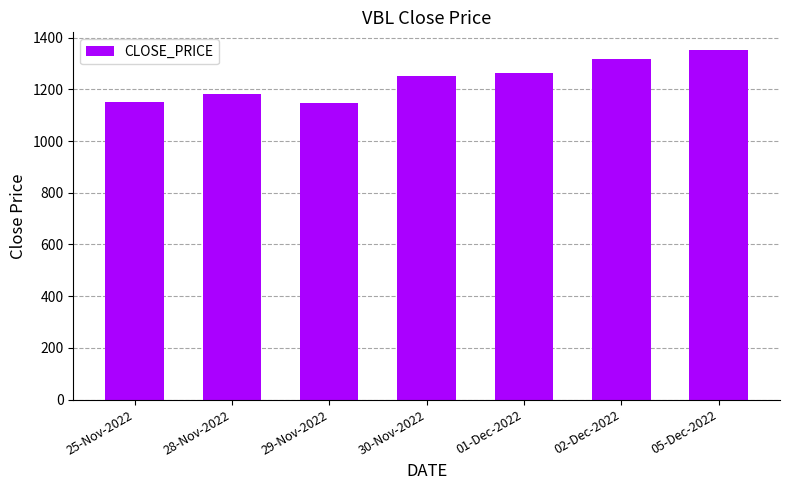

How many values are below 1249?

3